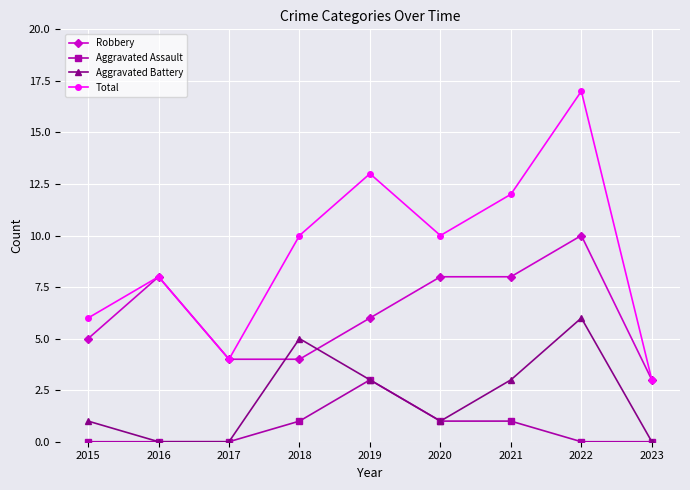

Rank the series by their average value, from lowest to highest.

Aggravated Assault, Aggravated Battery, Robbery, Total